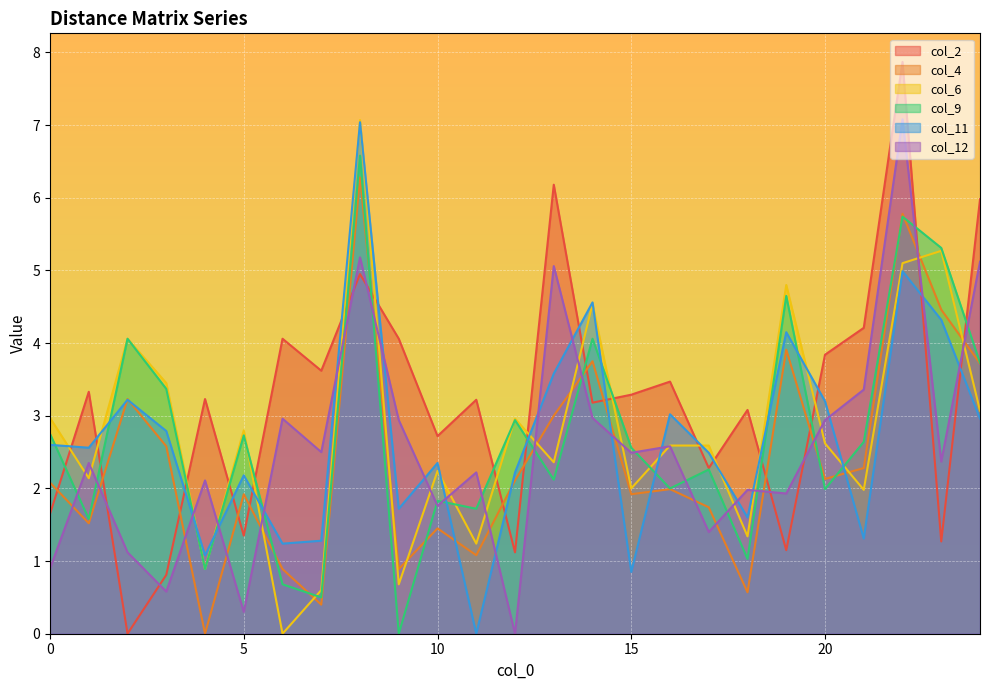

What is the total value across all series at 22?

36.6